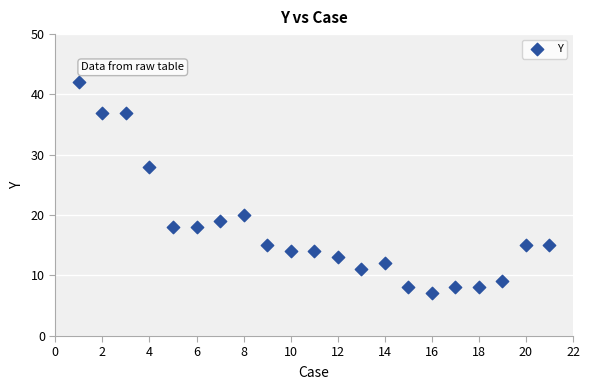

What is the range of X values (max minus min)?

20